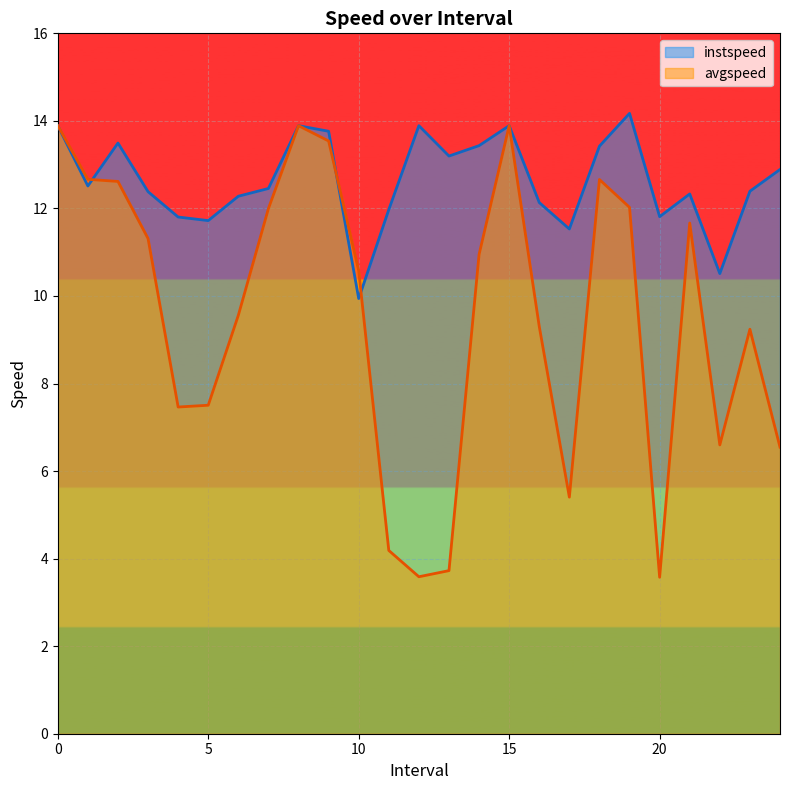

How many interior local peaks does the instspeed series have?

6